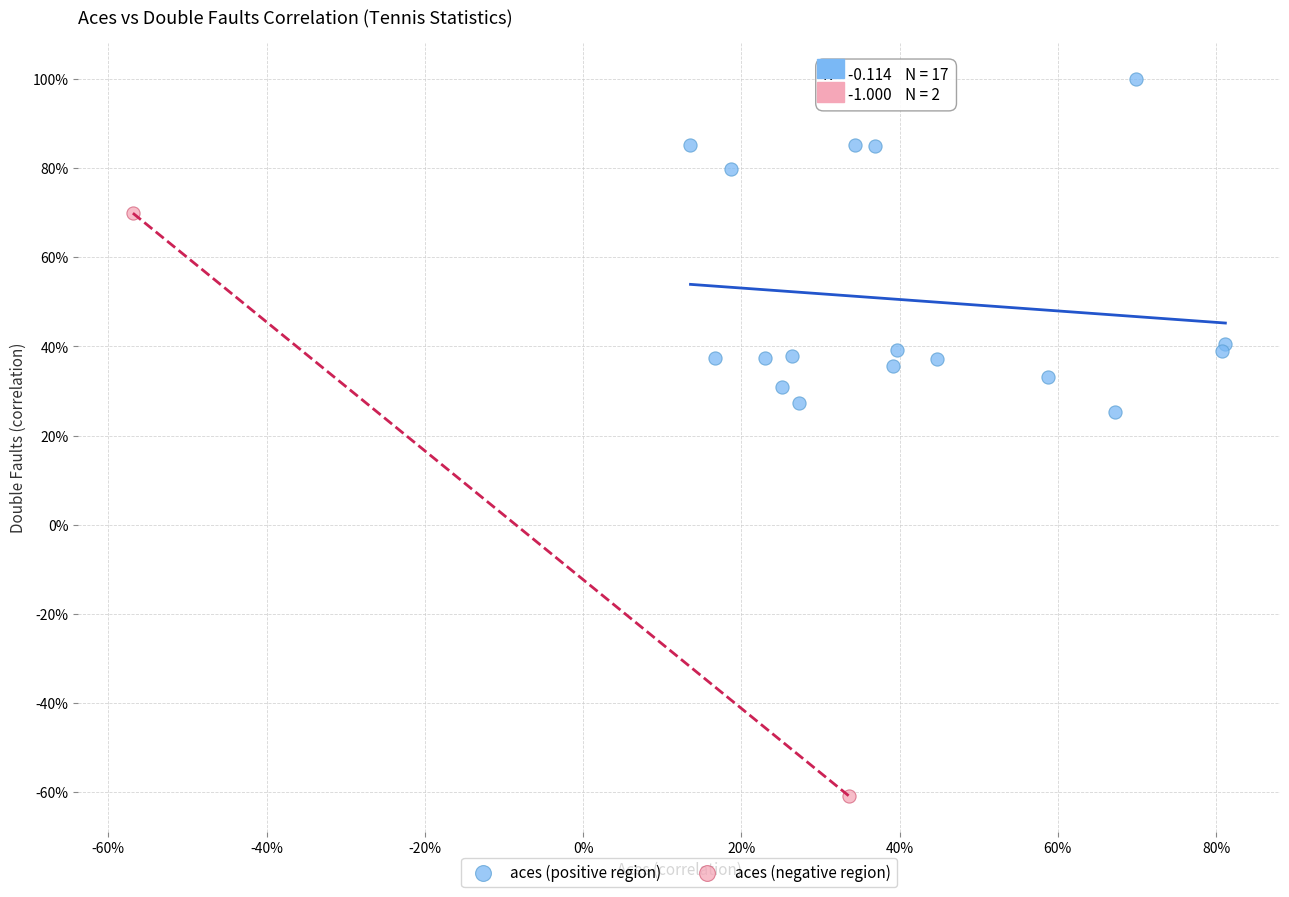

What are all the series names shown in the legend?

aces (positive region), aces (negative region)